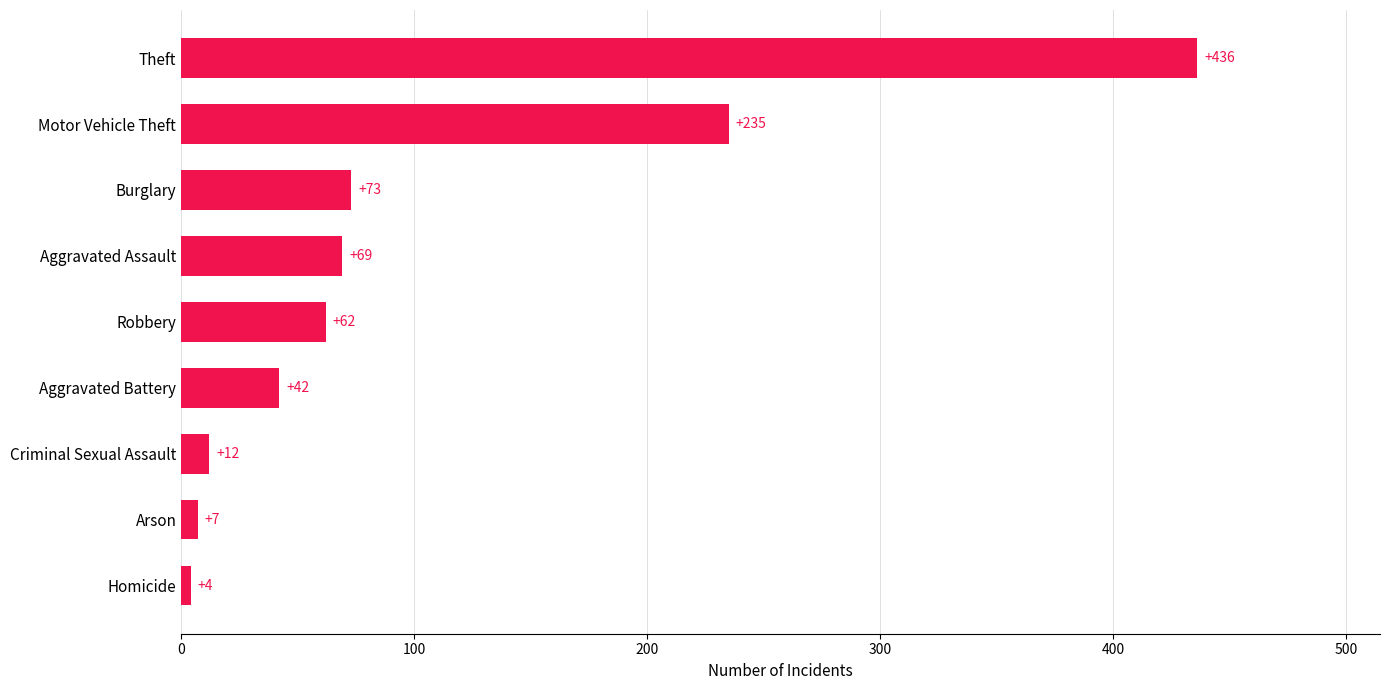

Rank the categories by value from highest to lowest.

Theft, Motor Vehicle Theft, Burglary, Aggravated Assault, Robbery, Aggravated Battery, Criminal Sexual Assault, Arson, Homicide